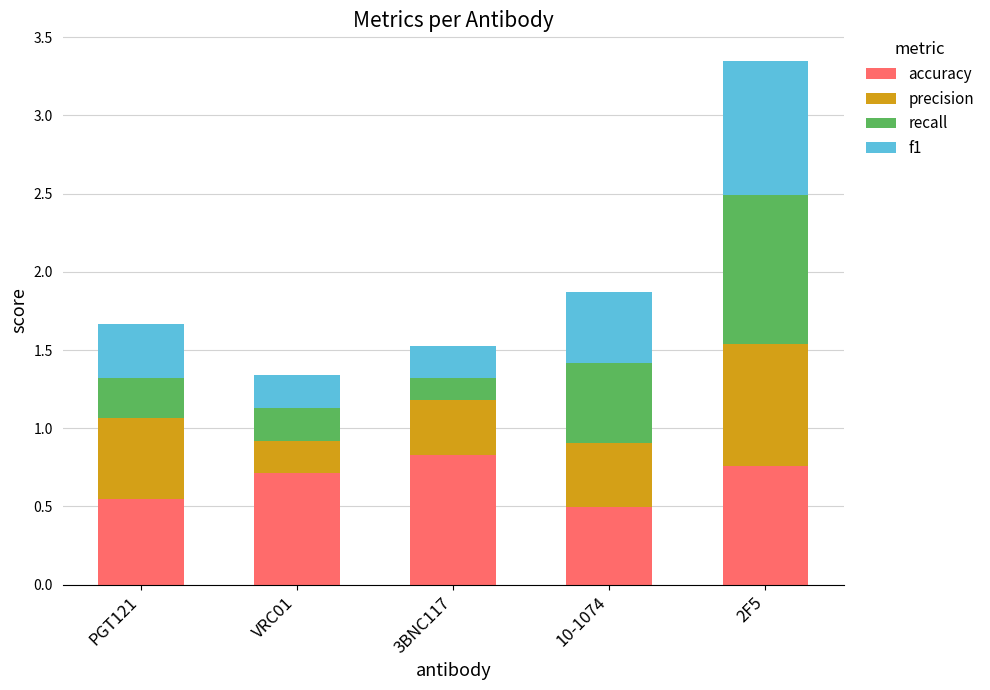

How many accuracy values are between 0 and 1?

5